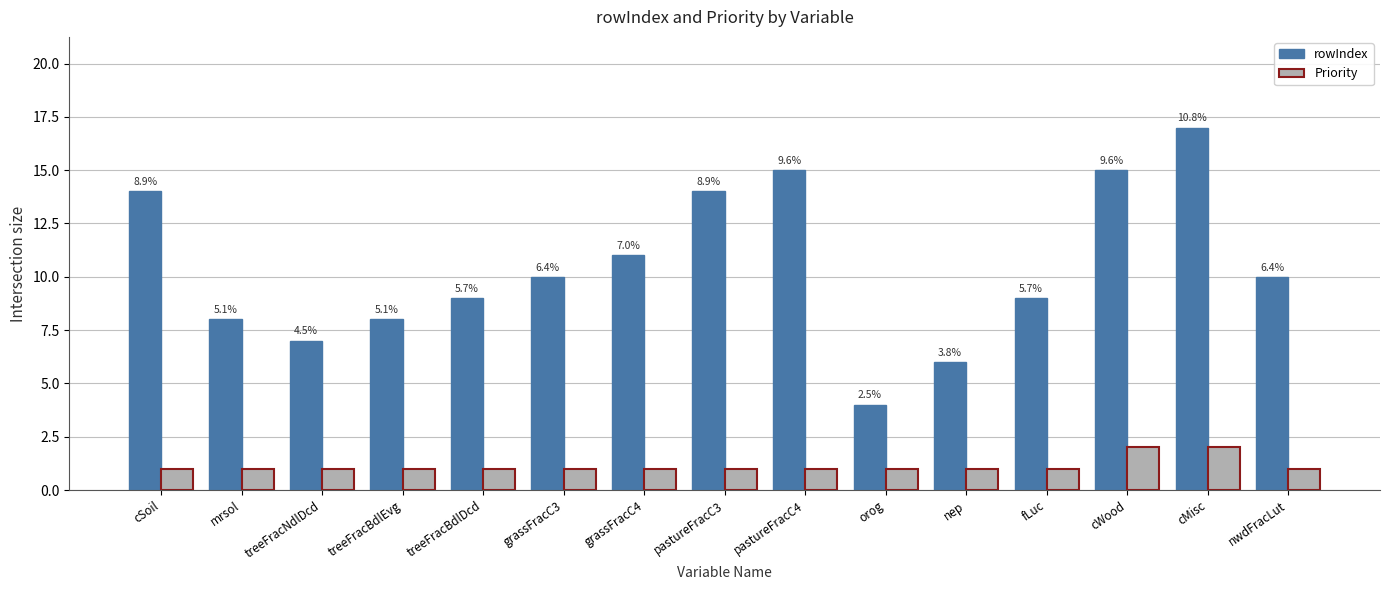

Reading left to right, what are all the values shown in this chart?

rowIndex: 14	8	7	8	9	10	11	14	15	4	6	9	15	17	10
Priority: 1	1	1	1	1	1	1	1	1	1	1	1	2	2	1